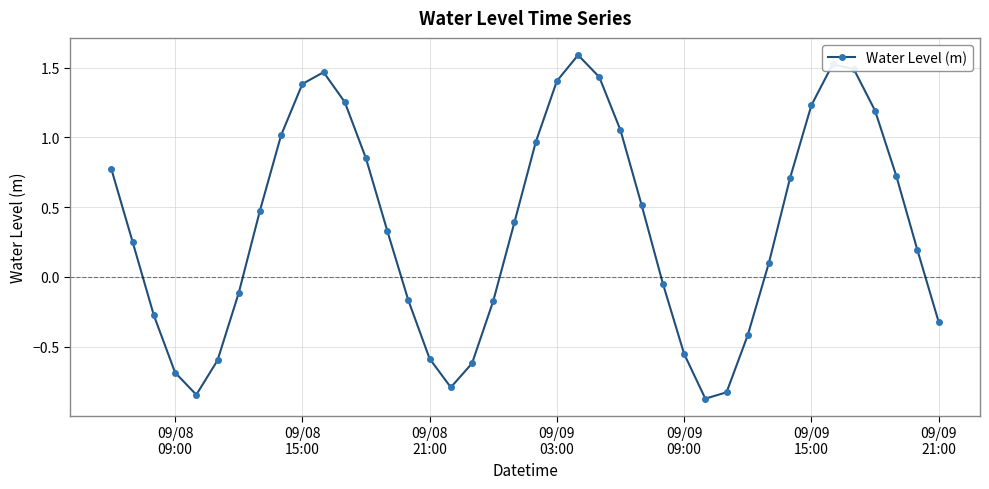

What is the sum of all values?

14.4